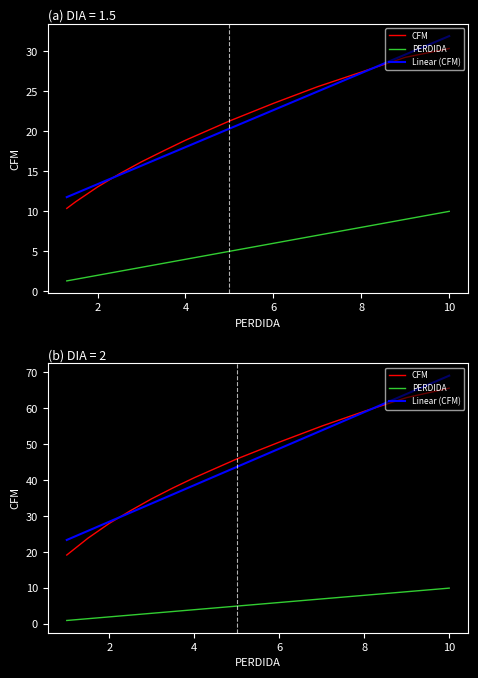

What is the label of the 3rd point from the left?

8